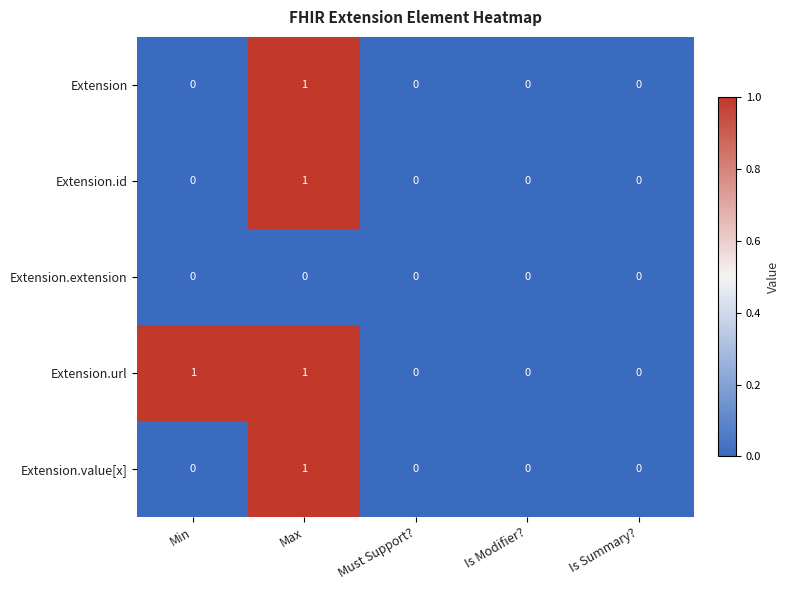

Reading left to right, what are all the values shown in this chart?

Extension: 0	1	0	0	0
Extension.id: 0	1	0	0	0
Extension.extension: 0	0	0	0	0
Extension.url: 1	1	0	0	0
Extension.value[x]: 0	1	0	0	0